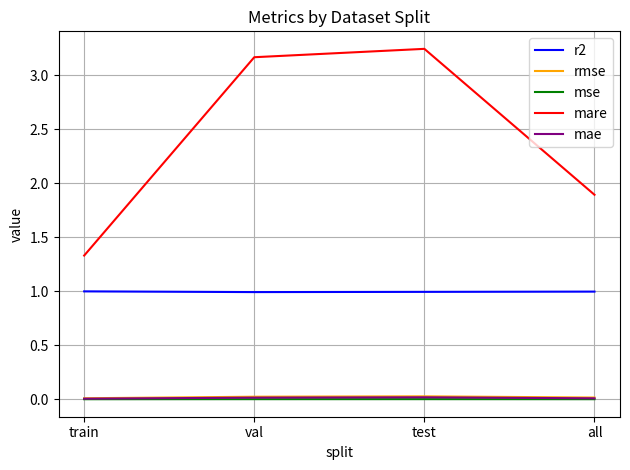

The value of mse at val is 0.0. True or false?

True